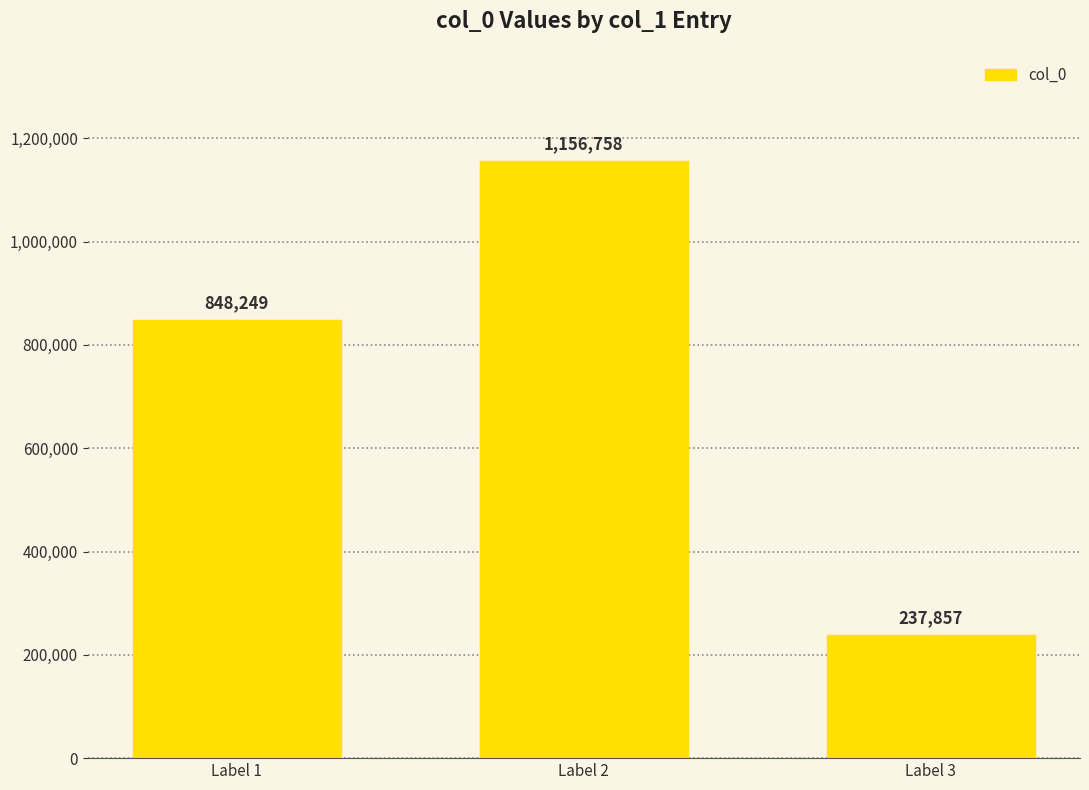

Reading right to left, list all the values displayed in this chart.

Label 3=237857	Label 2=1156758	Label 1=848249